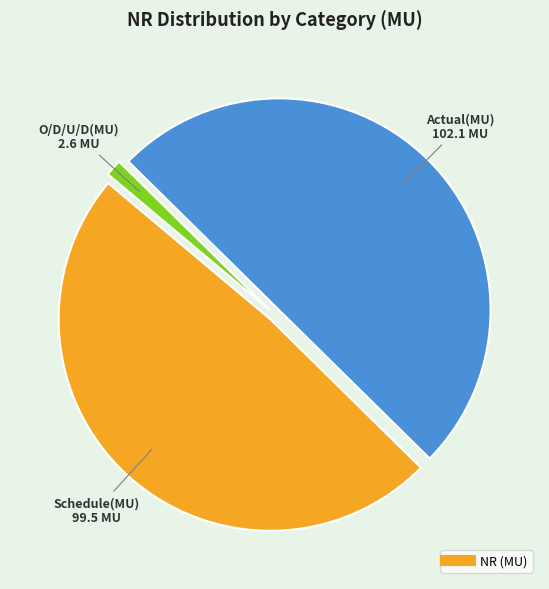

Count the number of slices in the pie.

3